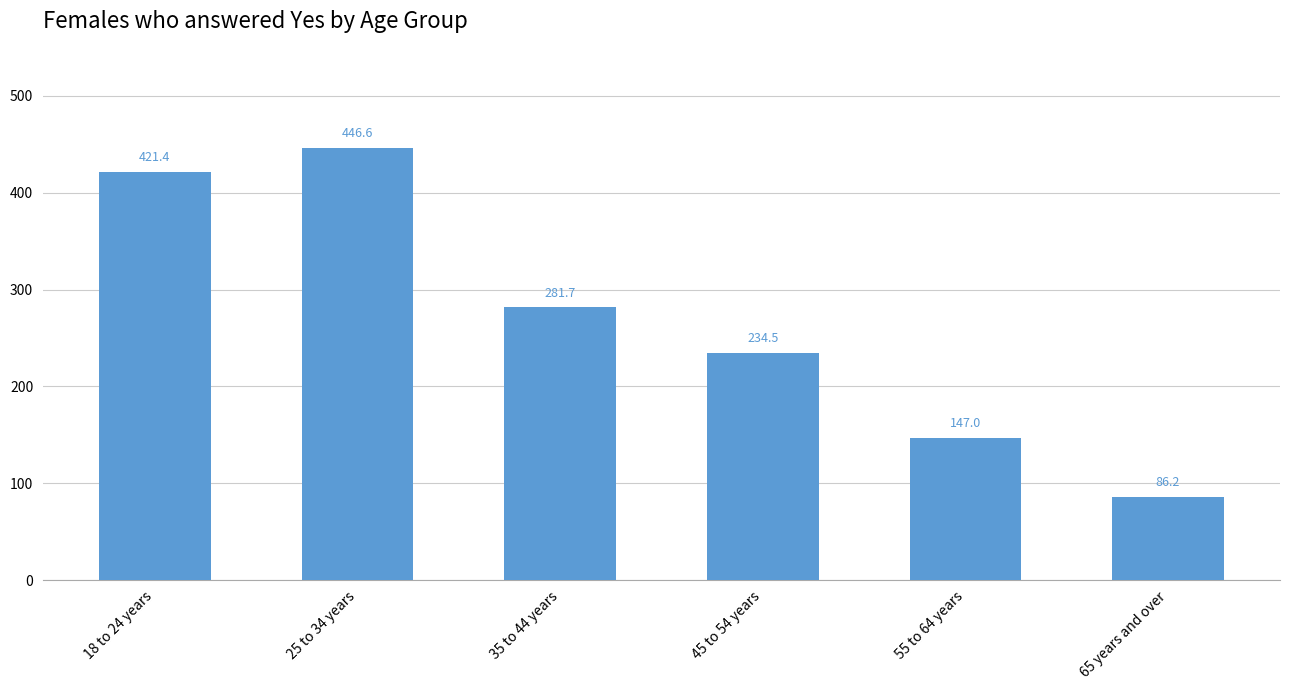

Between 25 to 34 years and 55 to 64 years, which is larger?

25 to 34 years